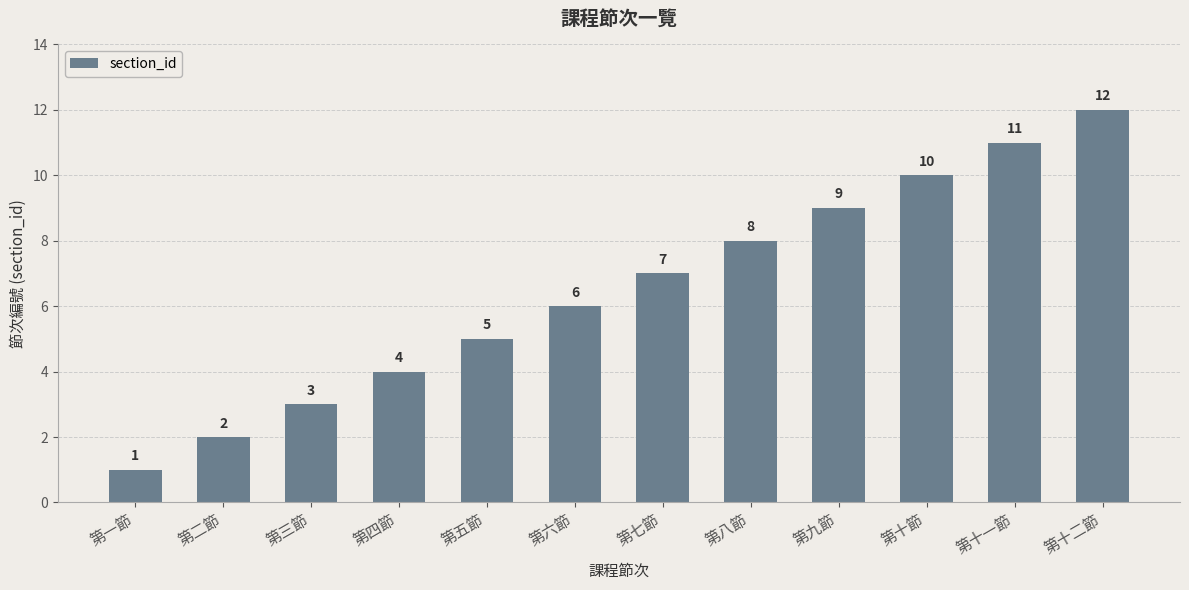

What is the label of the 5th bar from the right?

第八節